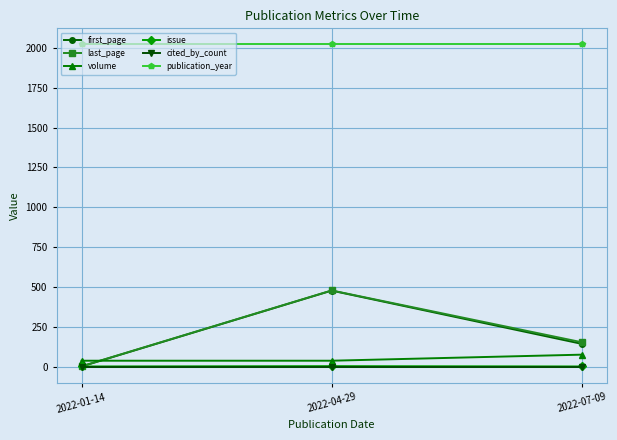

What is the greatest value displayed?

2022